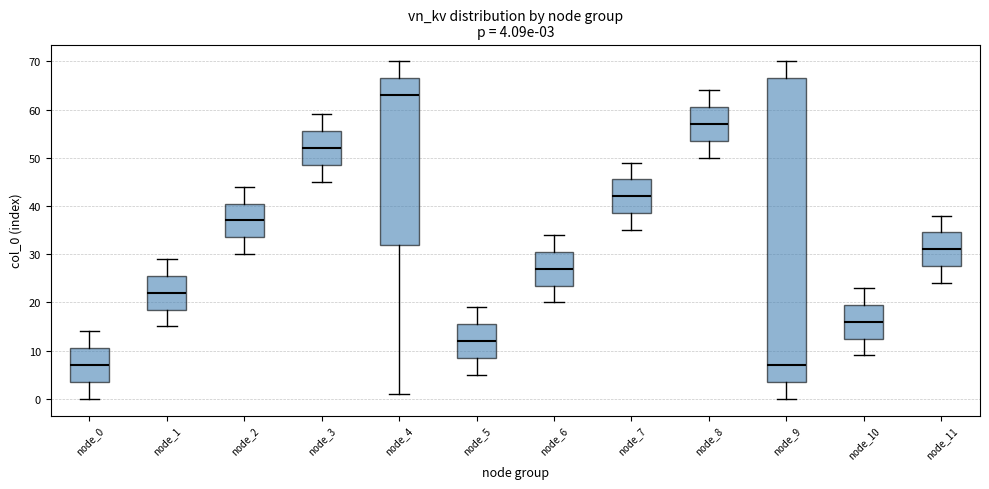

Which box is the tallest, from its lower edge to its upper edge?

node_9